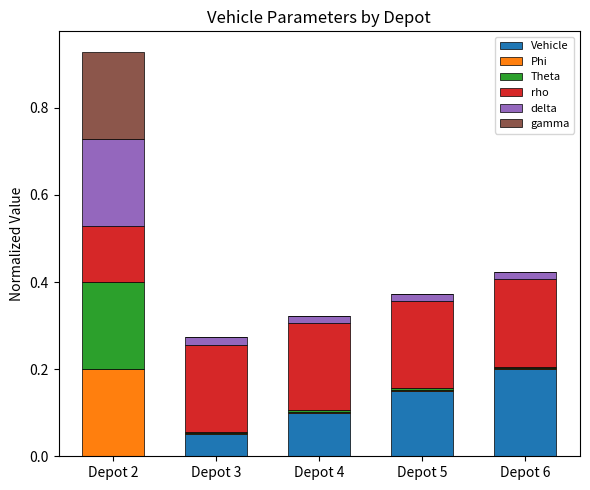

What are all the series names shown in the legend?

Vehicle, Phi, Theta, rho, delta, gamma